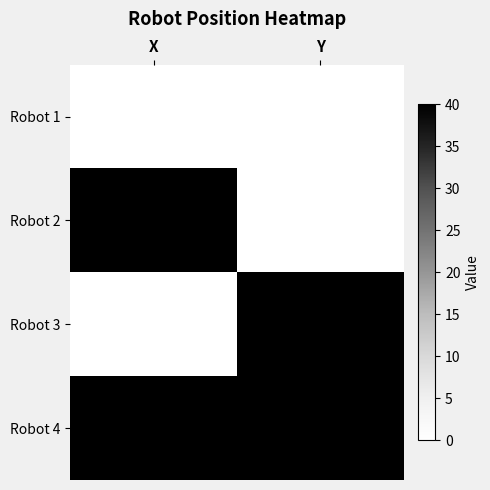

The value of Robot 2 at Y is 0. True or false?

True